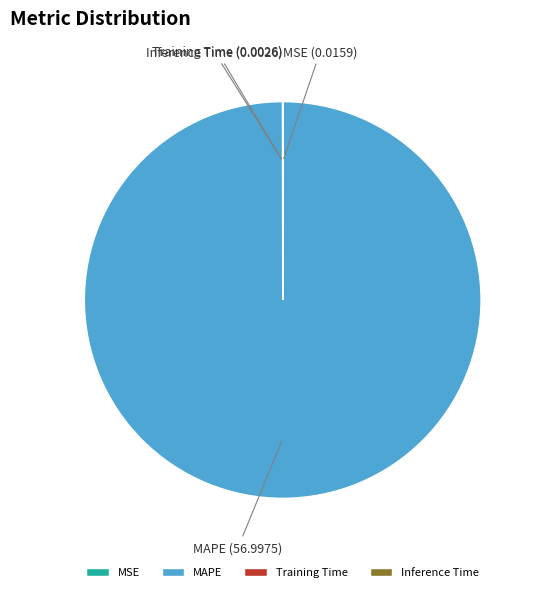

What is the largest slice in the pie chart?

MAPE